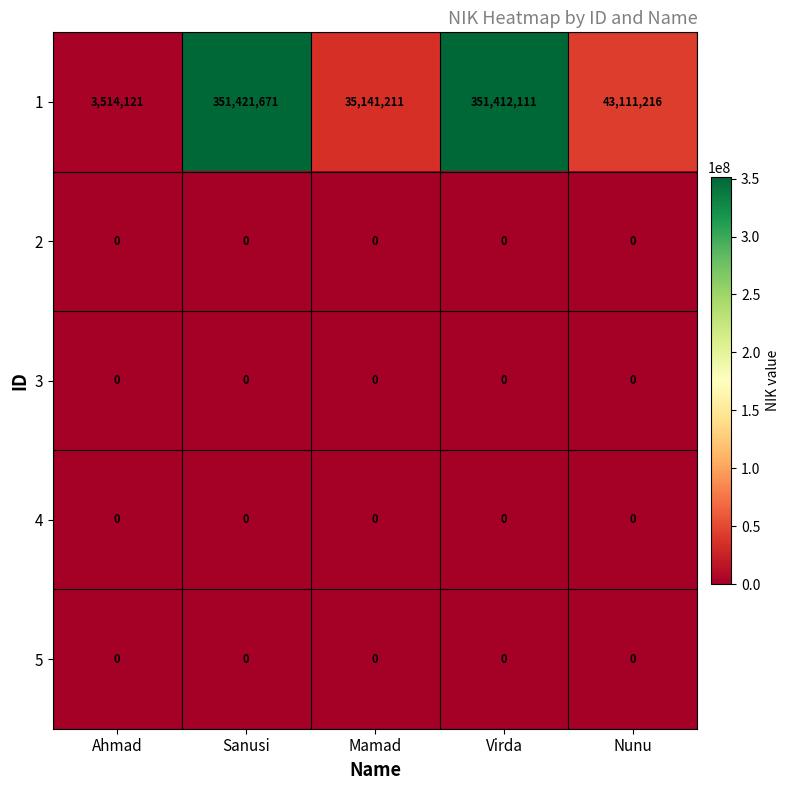

At which category is the sum across all series the highest?

Sanusi